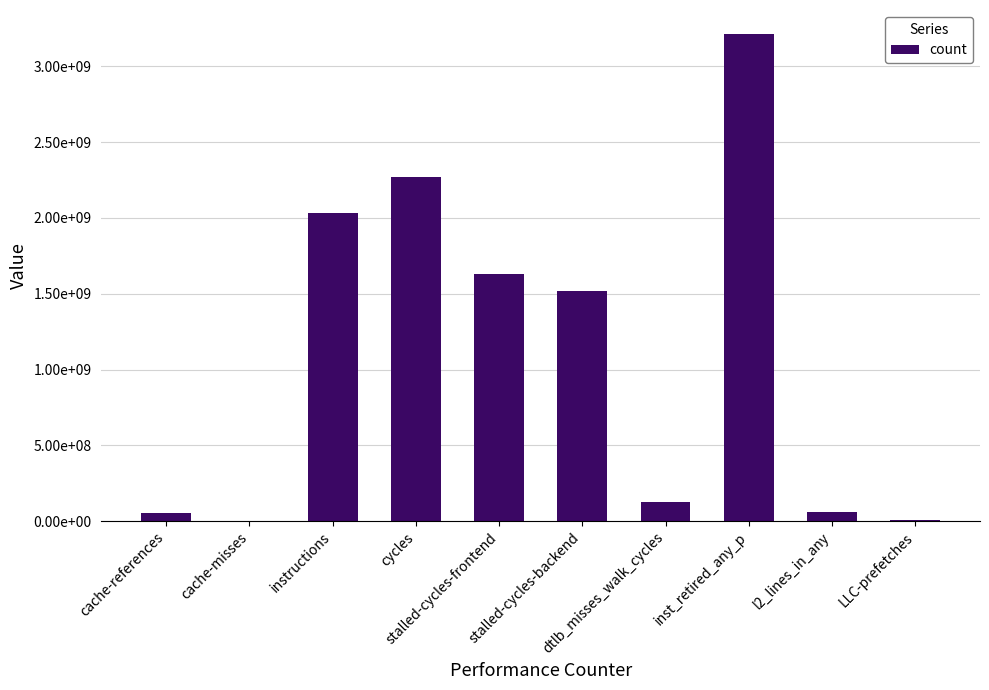

Are the bars horizontal?

No